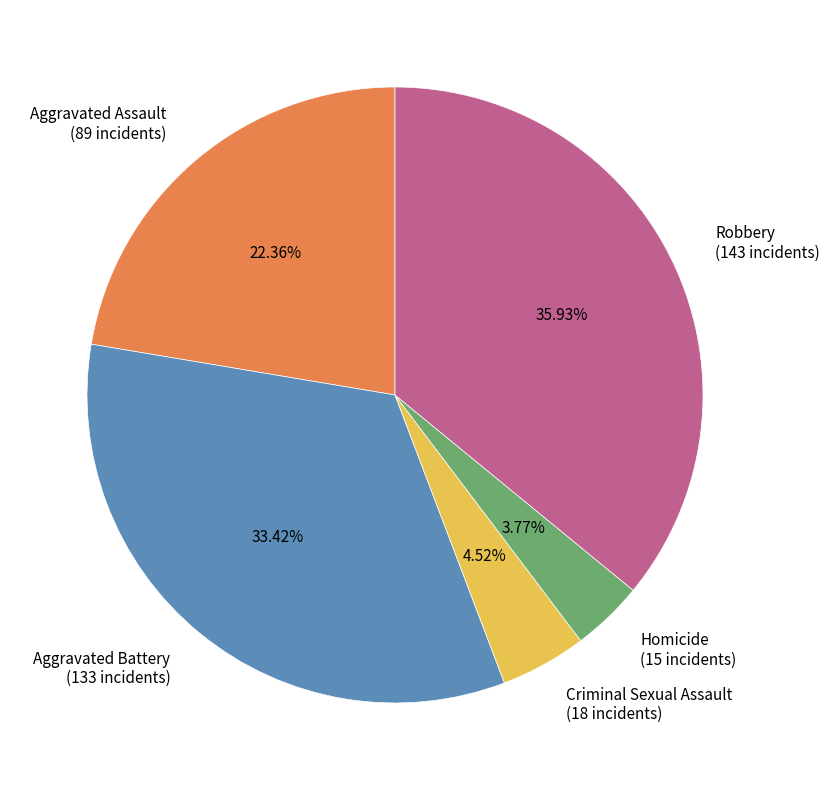

The Homicide slice represents 4% of the pie. True or false?

True